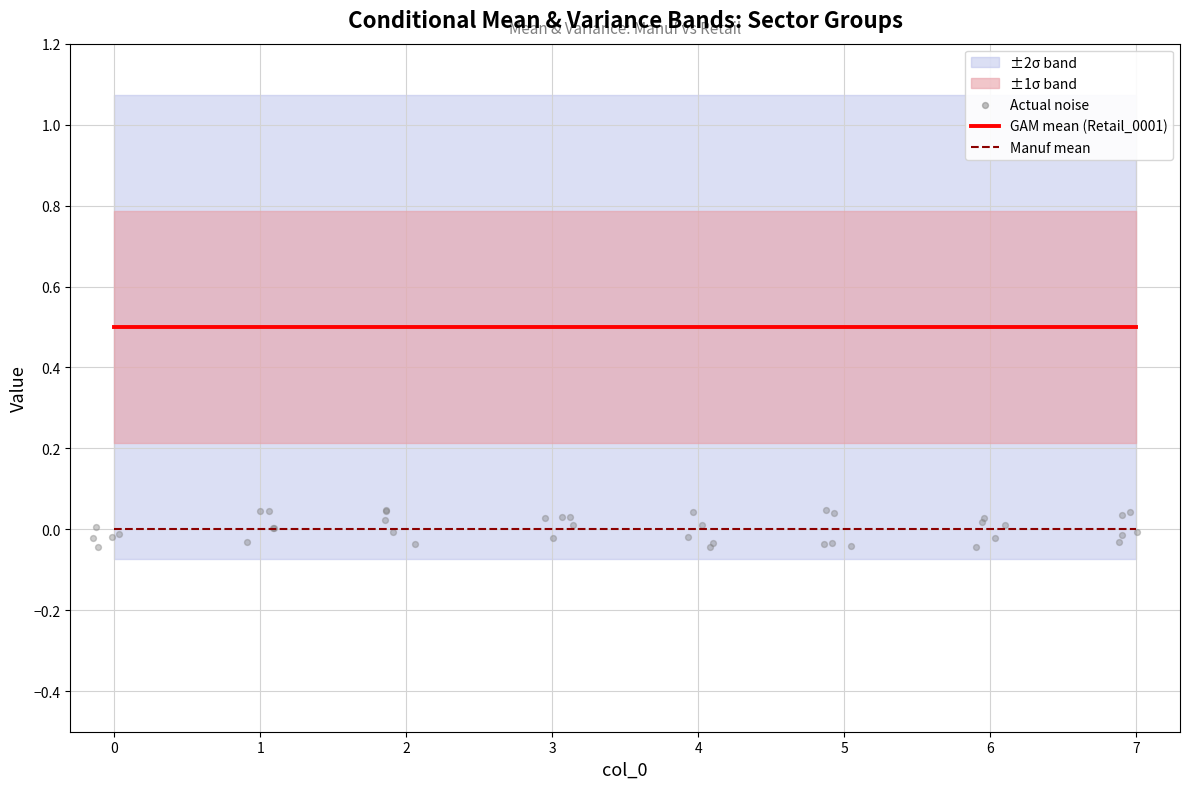

Is the value of GAM mean (Retail_0001) at 3 greater than the value of Manuf mean at 1?

Yes